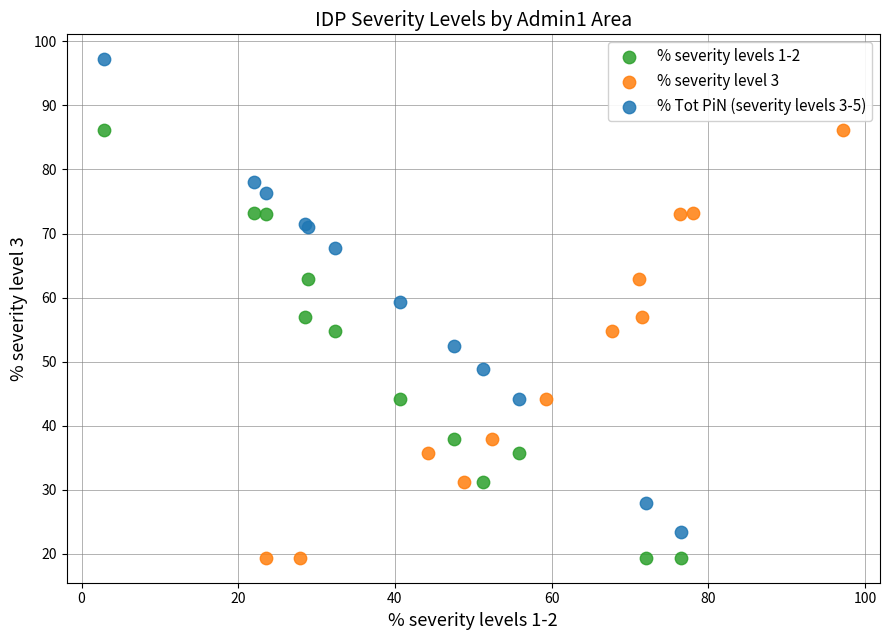

What are all the series names shown in the legend?

% severity levels 1-2, % severity level 3, % Tot PiN (severity levels 3-5)